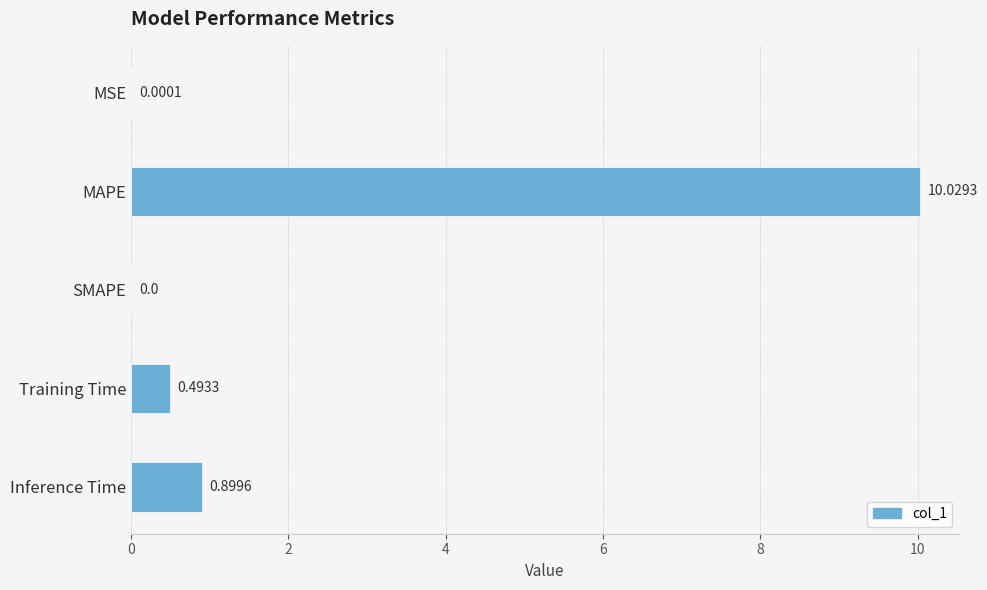

What is the sum of all values?

11.4